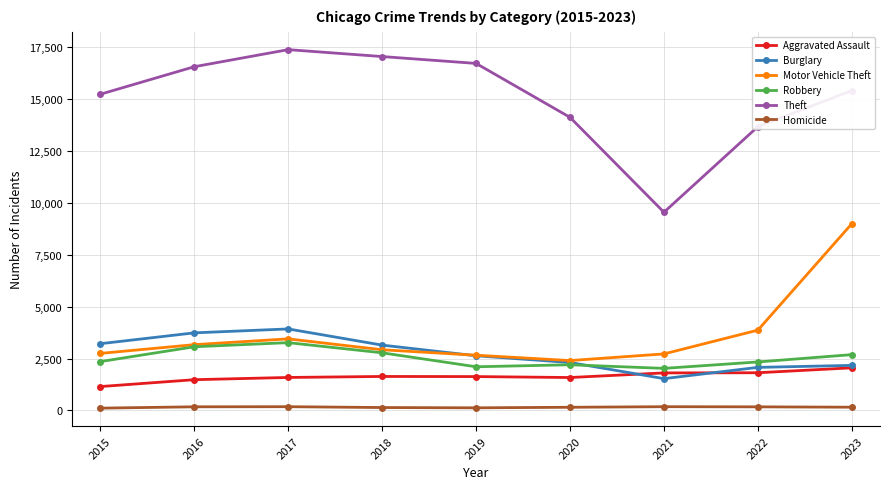

Between 2017 and 2022, which series saw the biggest shift?

Theft